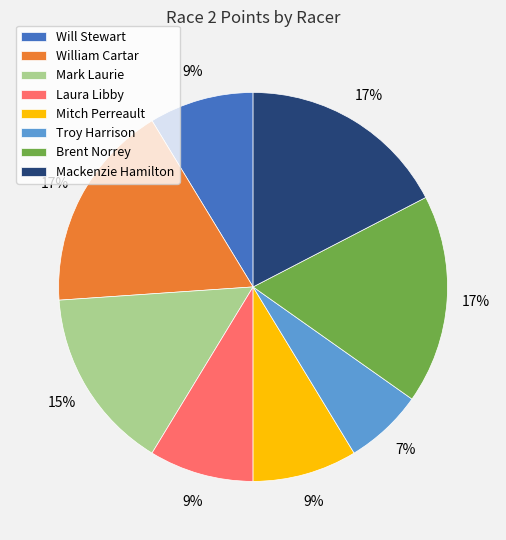

Is the sum of William Cartar and Mitch Perreault greater than half?

No